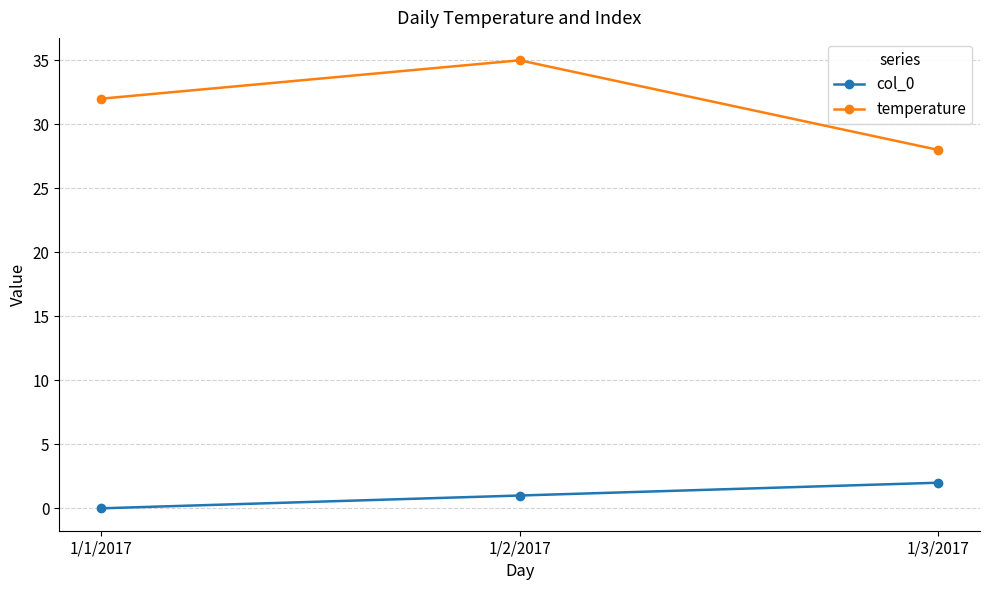

Count the col_0 values in the range 0 to 2.

3